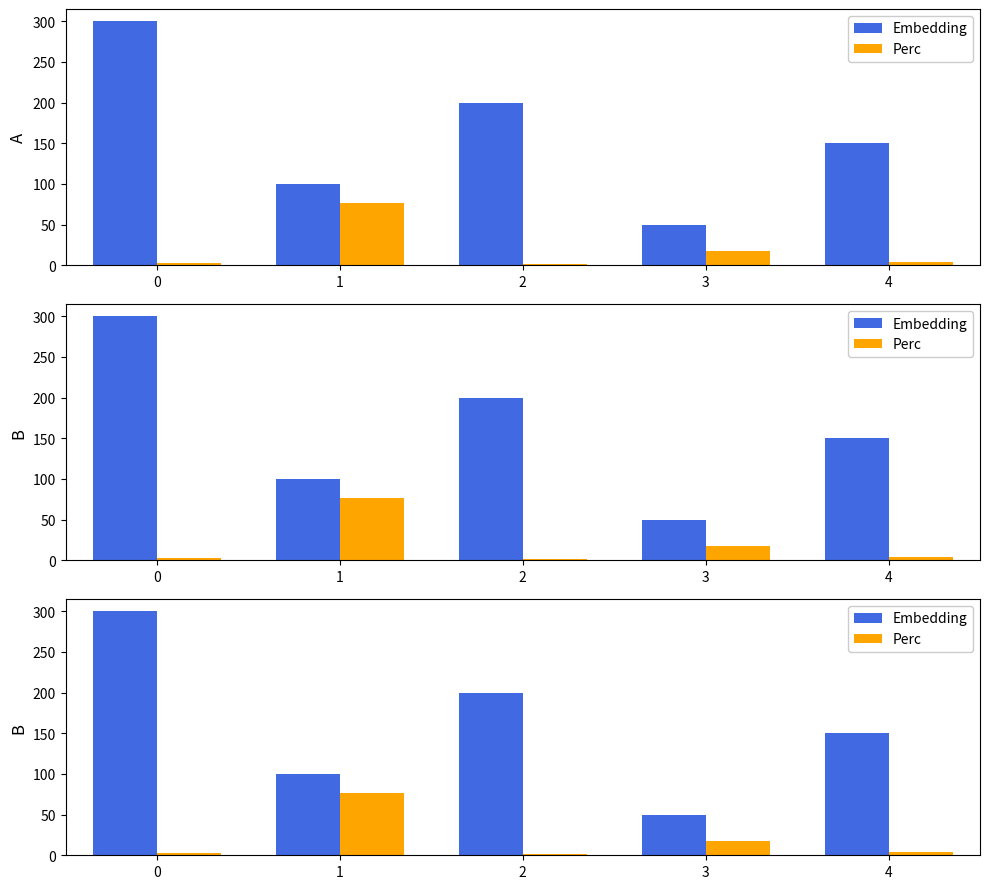

Reading left to right, what are all the values shown in this chart?

Embedding: 300.0	100.0	200.0	50.0	150.0
Perc: 2.9	76.8	1.4	17.4	4.3